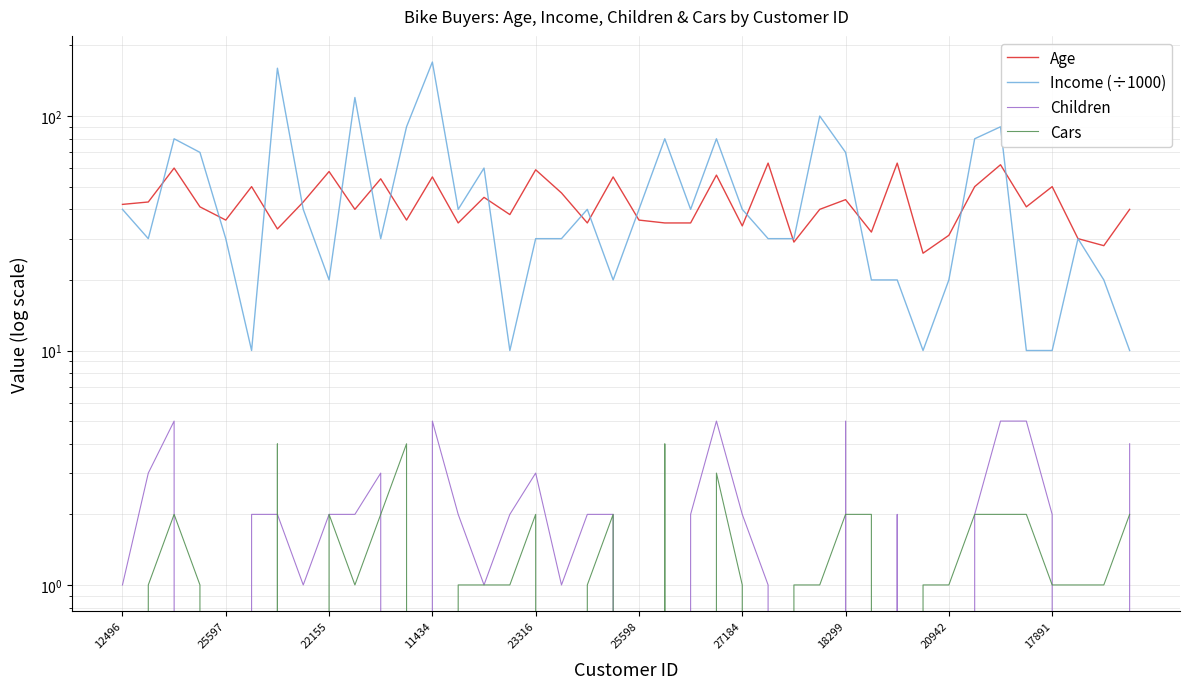

What is the difference between the Age values at 17891 and 30?

23